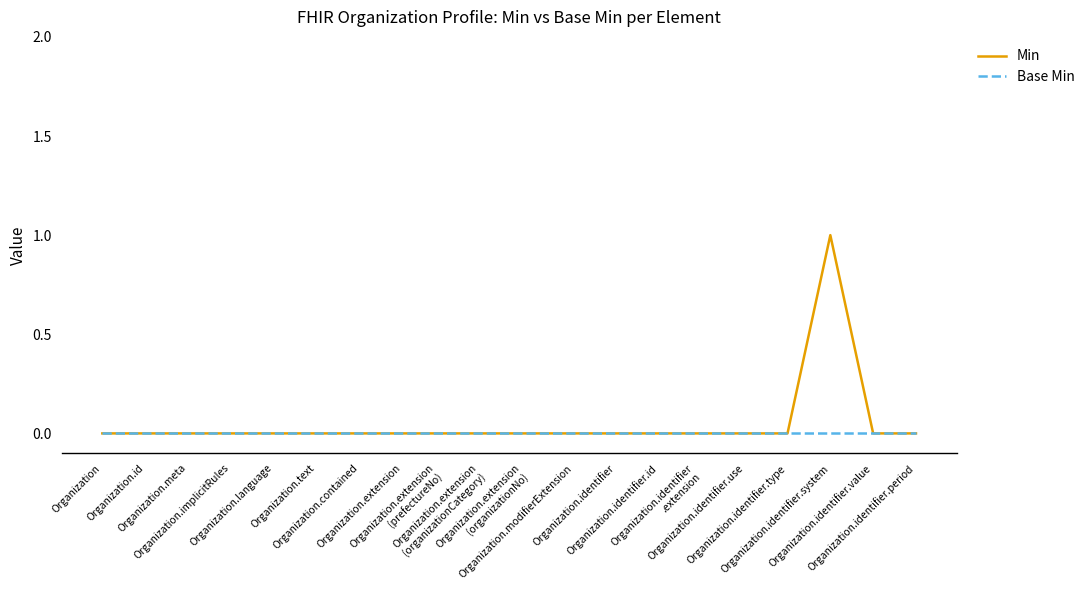

How many distinct data groups are displayed?

2